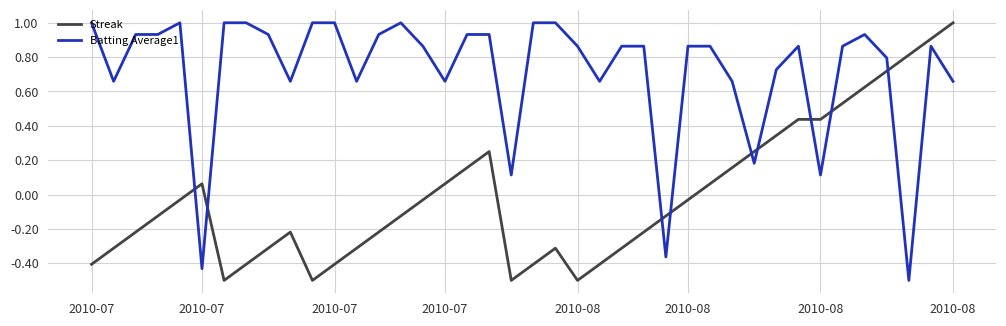

List the series in order of their overall mean, highest first.

Batting Average1, Streak